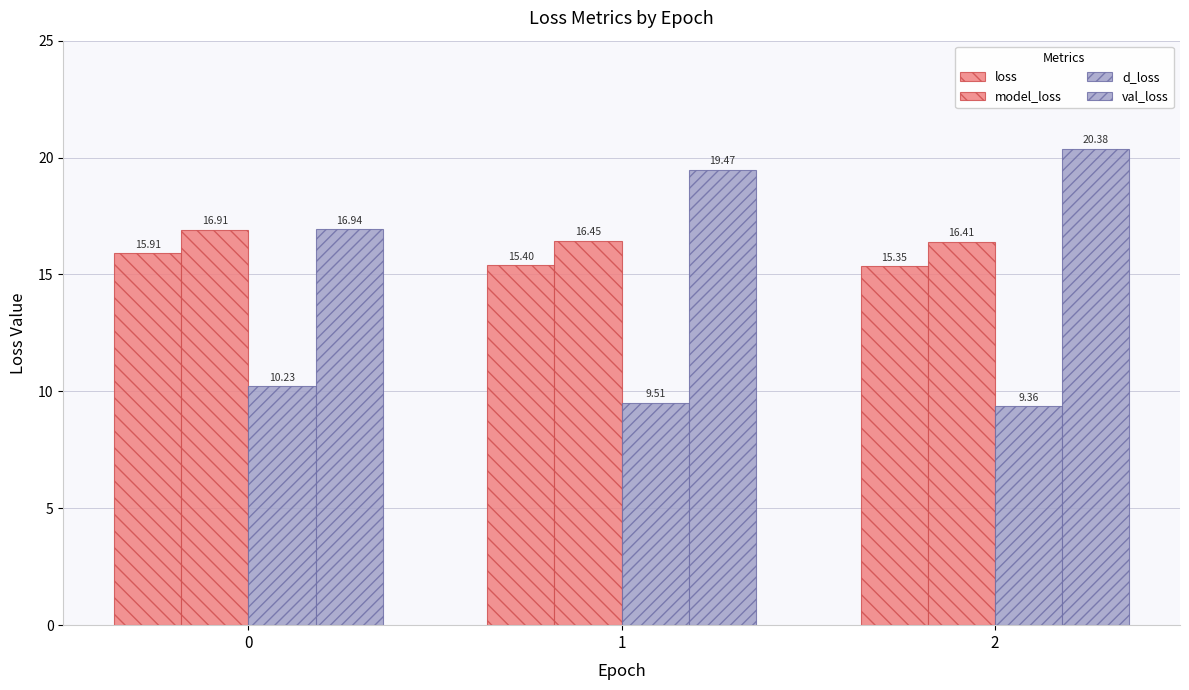

Count the number of data series in this chart.

4